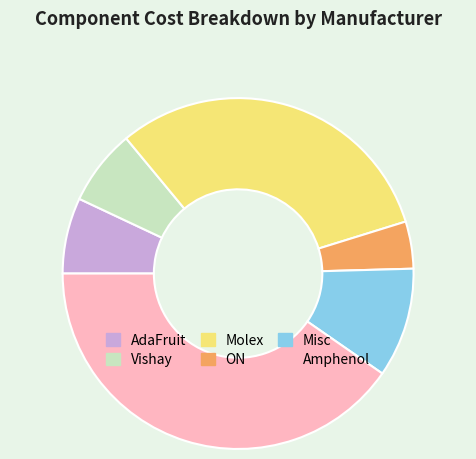

Does any single category account for the majority?

No